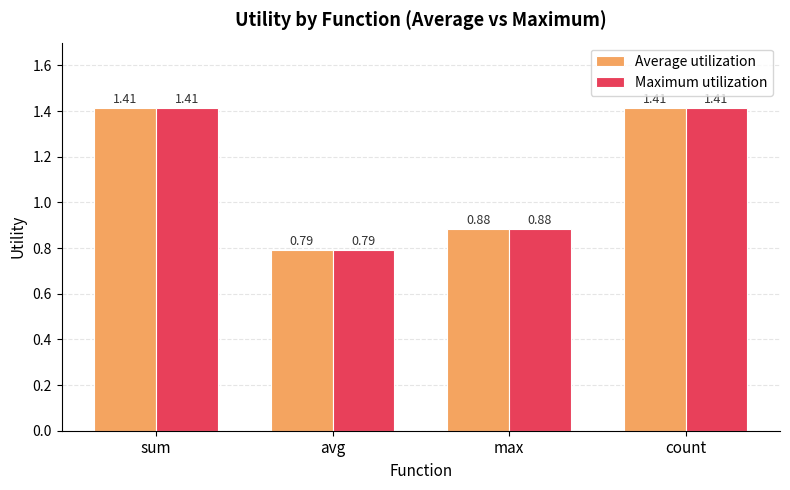

What position from the right is max?

2